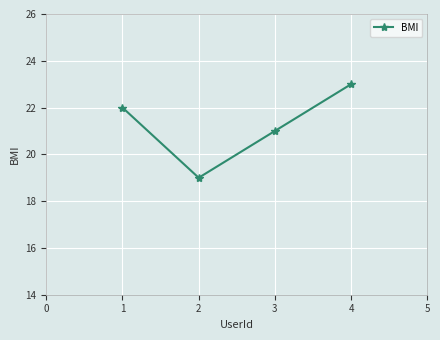

Is it true that the value at 4 is 12?

False